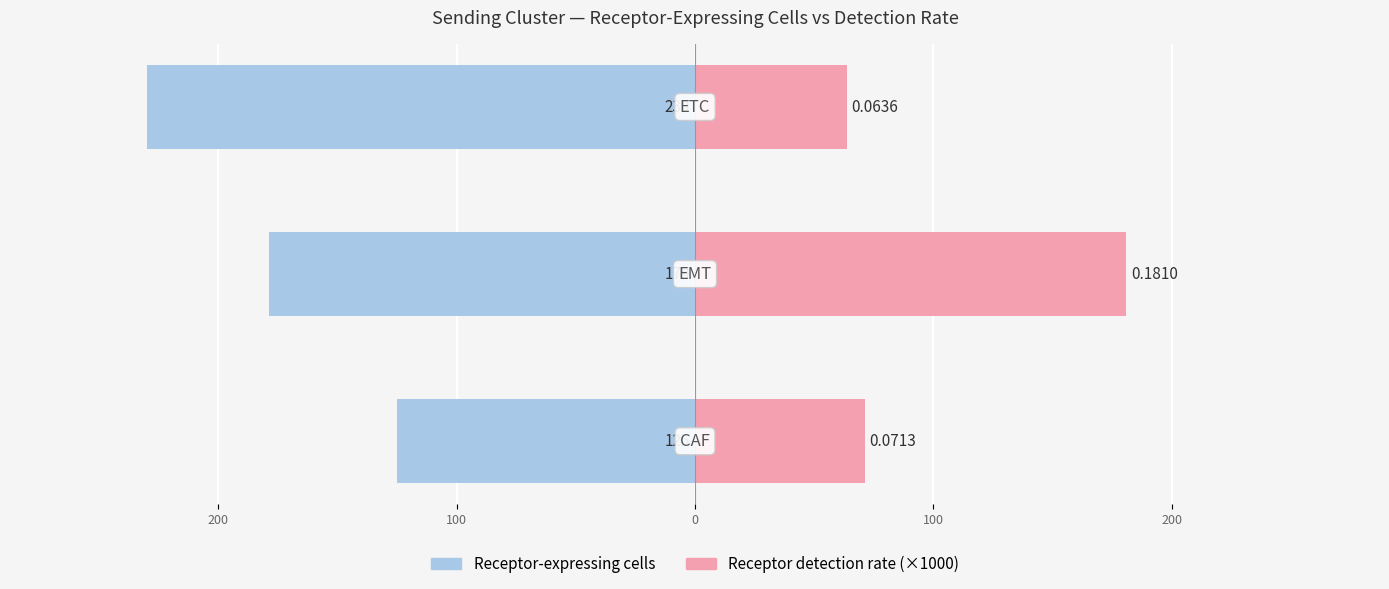

What is the sum of all Receptor detection rate (×1000) values?

315.9